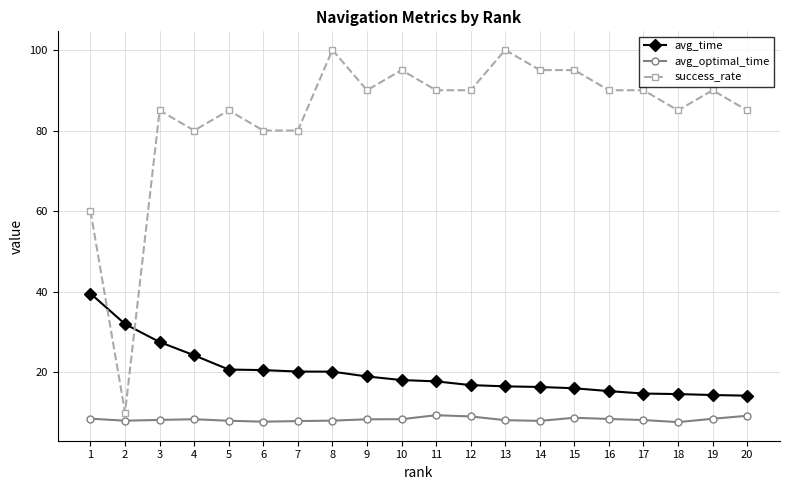

Where does the avg_optimal_time series first go above 8?

1